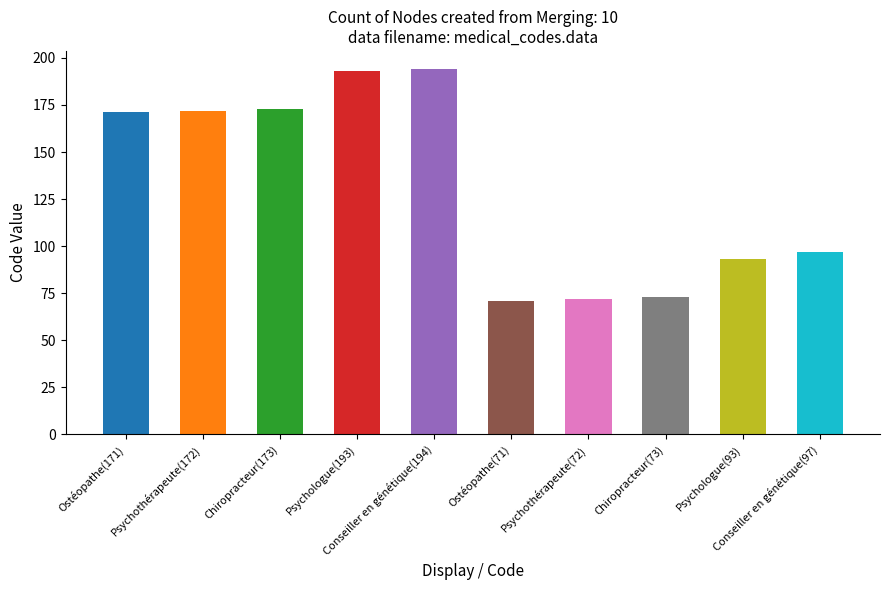

True or false: the data shows 71 at Ostéopathe(71).

True